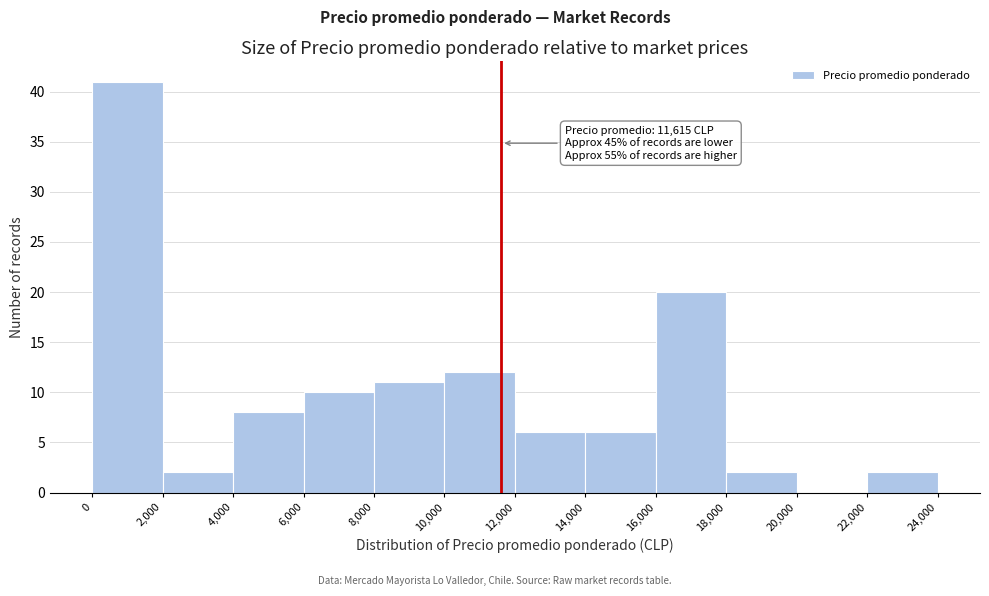

Over which range of the x-axis is the bar tallest?

0 to 2,000